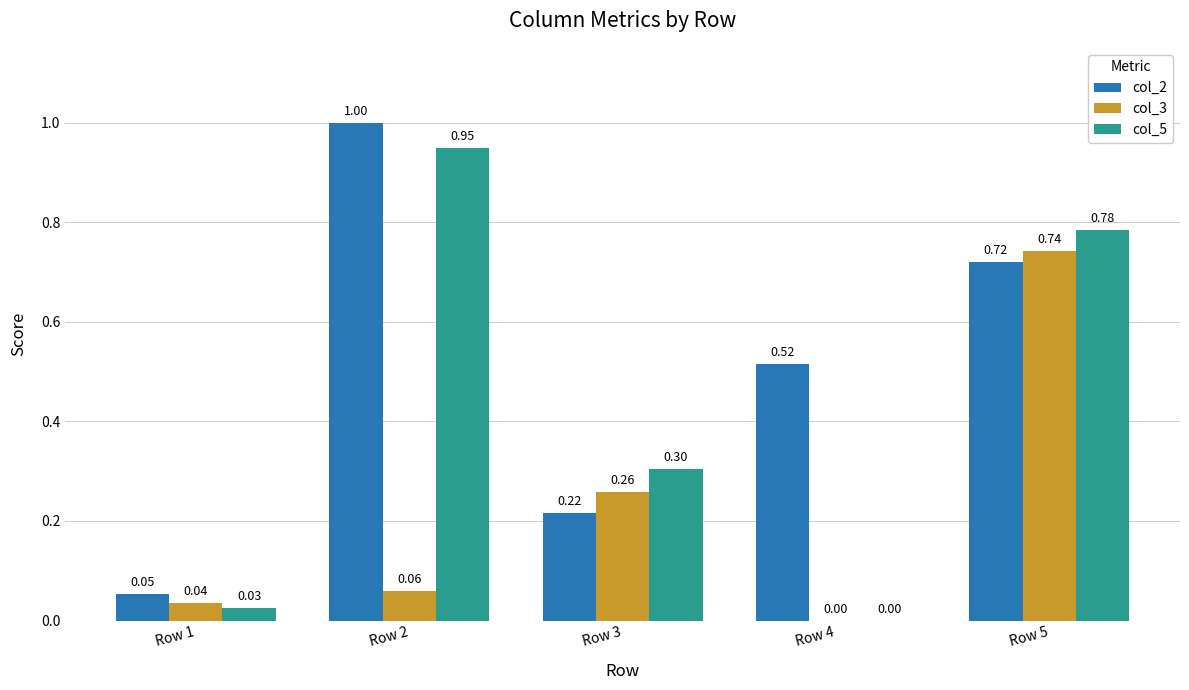

What are all the series names shown in the legend?

col_2, col_3, col_5